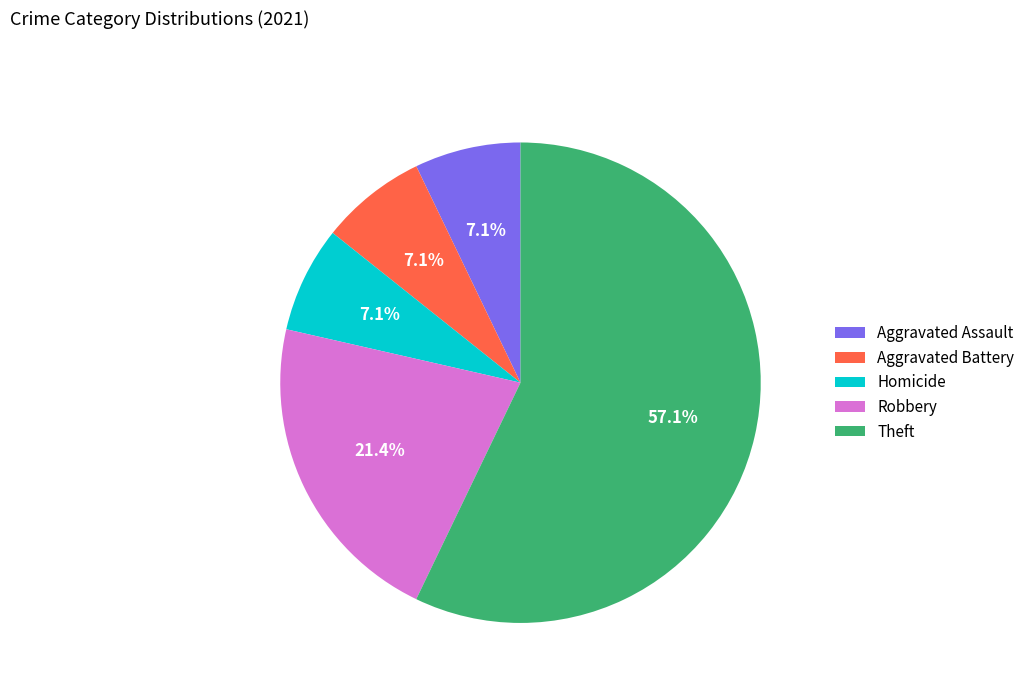

True or false: Theft accounts for 48% of the total.

False